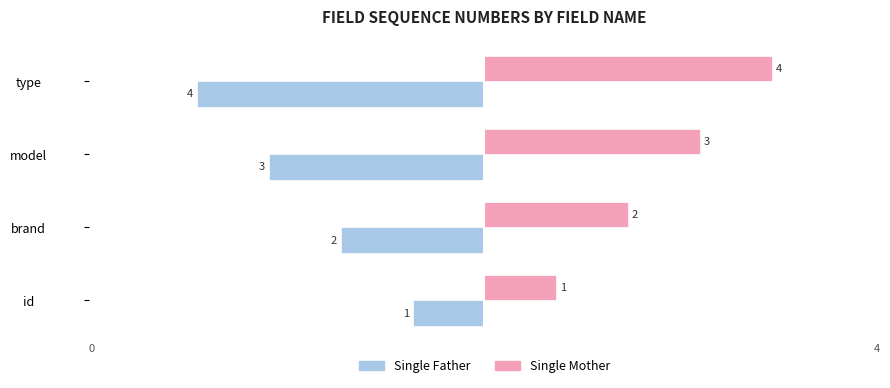

How many values in the Single Father series exceed -2?

1